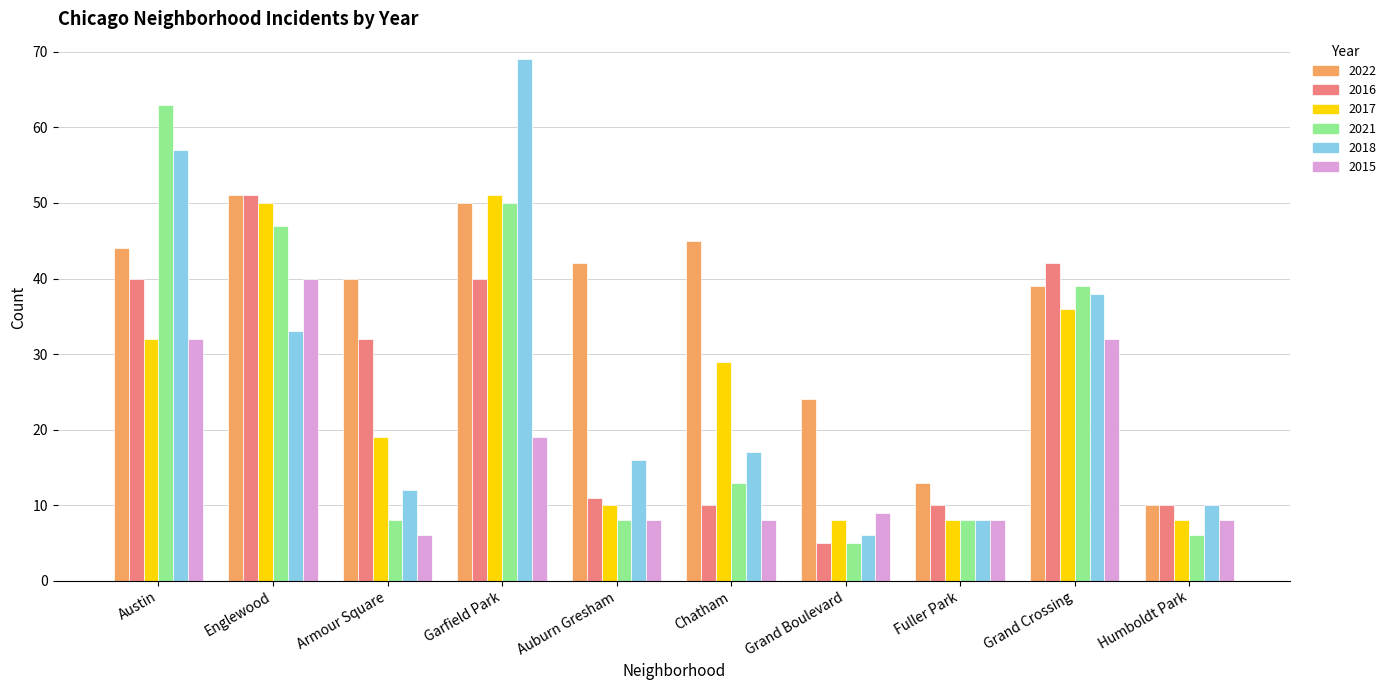

Reading left to right, what are all the values shown in this chart?

2022: Austin=44	Englewood=51	Armour Square=40	Garfield Park=50	Auburn Gresham=42	Chatham=45	Grand Boulevard=24	Fuller Park=13	Grand Crossing=39	Humboldt Park=10
2016: Austin=40	Englewood=51	Armour Square=32	Garfield Park=40	Auburn Gresham=11	Chatham=10	Grand Boulevard=5	Fuller Park=10	Grand Crossing=42	Humboldt Park=10
2017: Austin=32	Englewood=50	Armour Square=19	Garfield Park=51	Auburn Gresham=10	Chatham=29	Grand Boulevard=8	Fuller Park=8	Grand Crossing=36	Humboldt Park=8
2021: Austin=63	Englewood=47	Armour Square=8	Garfield Park=50	Auburn Gresham=8	Chatham=13	Grand Boulevard=5	Fuller Park=8	Grand Crossing=39	Humboldt Park=6
2018: Austin=57	Englewood=33	Armour Square=12	Garfield Park=69	Auburn Gresham=16	Chatham=17	Grand Boulevard=6	Fuller Park=8	Grand Crossing=38	Humboldt Park=10
2015: Austin=32	Englewood=40	Armour Square=6	Garfield Park=19	Auburn Gresham=8	Chatham=8	Grand Boulevard=9	Fuller Park=8	Grand Crossing=32	Humboldt Park=8